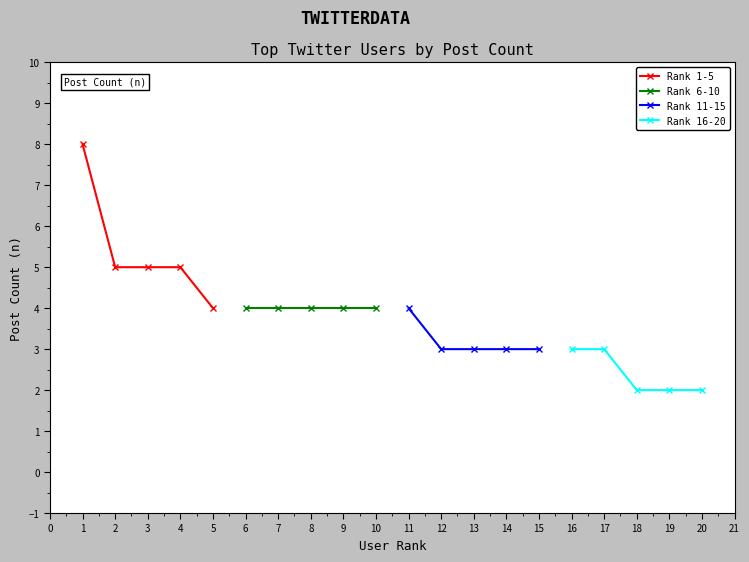

Rank the series by their maximum value, from highest to lowest.

Rank 1-5, Rank 6-10, Rank 11-15, Rank 16-20